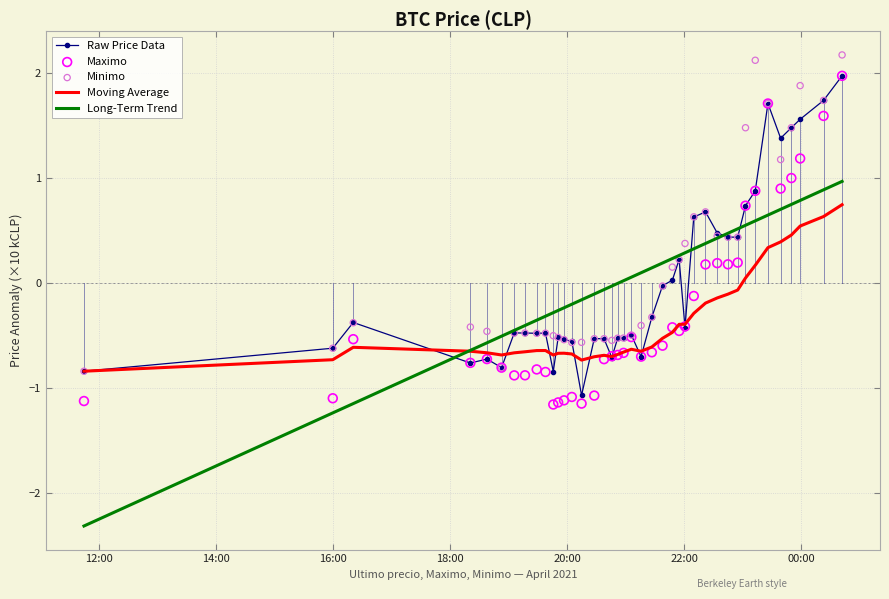

Which series has the largest total across all categories?

Minimo